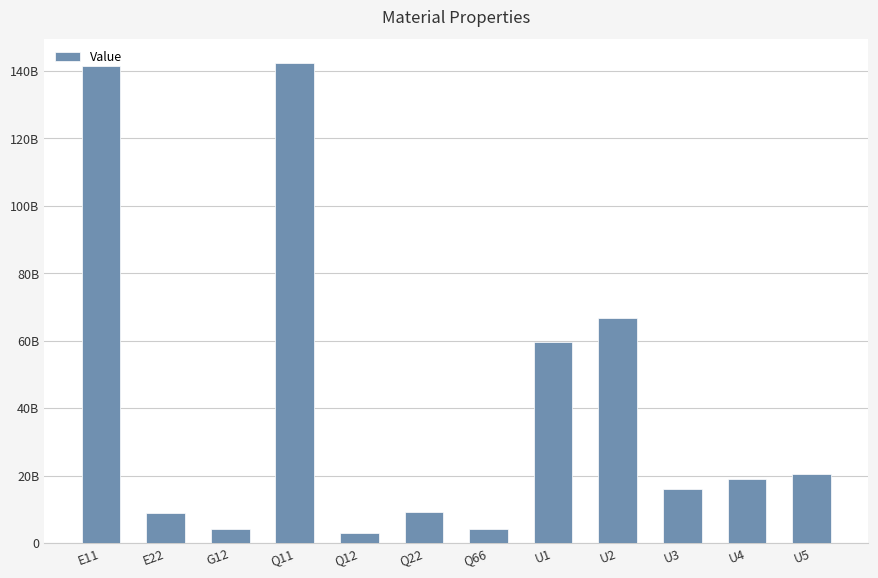

Reading right to left, transcribe all the data shown in this chart.

20330649433.6	18965222091.1	16055907641.8	66590820946.2	59626520958.3	4274741791.8	9091607653.9	2909314449.3	142273249546.4	4274741791.8	9032115721.4	141342268922.6